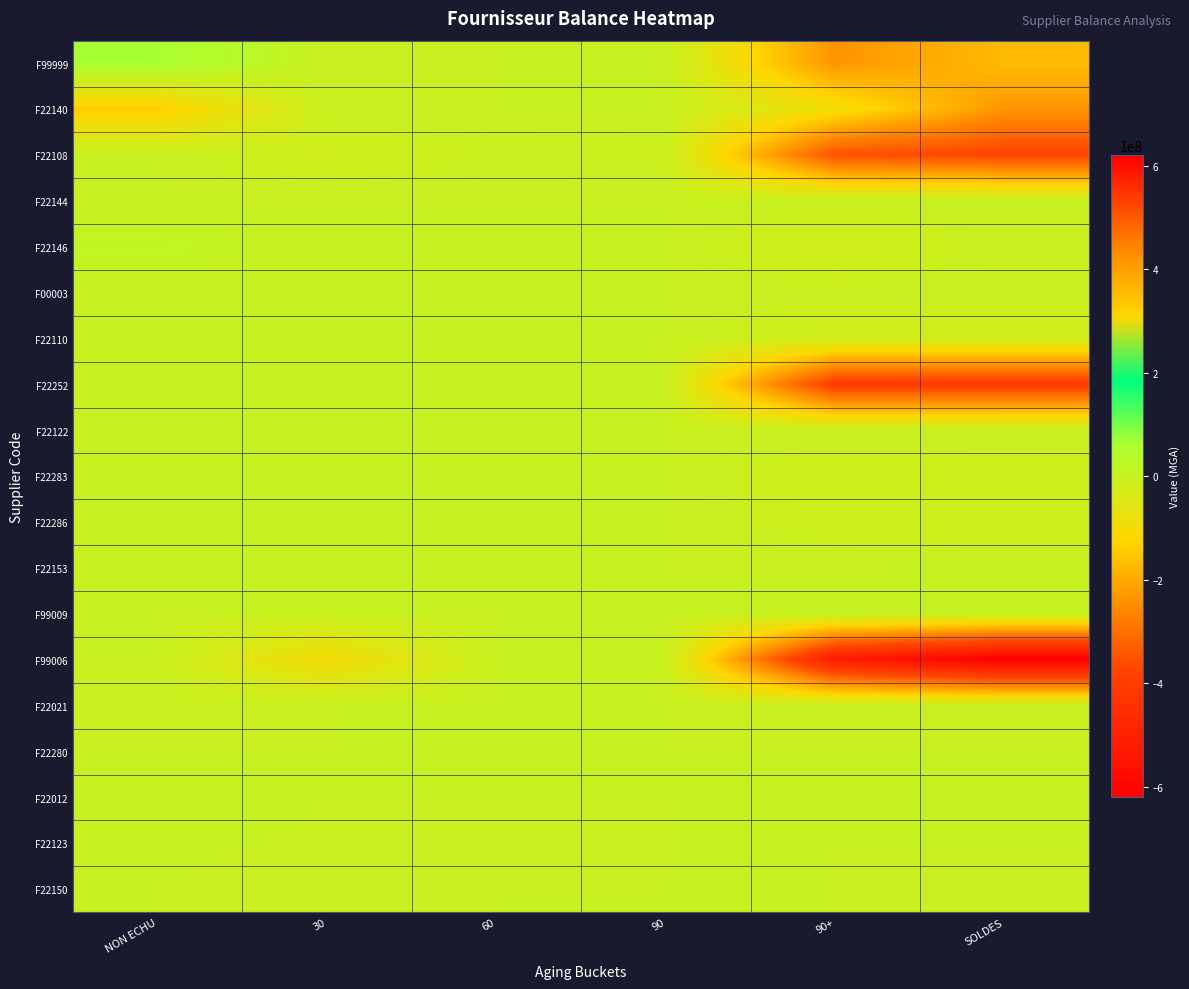

Reading right to left, what are all the values shown in this chart?

F99999: SOLDES=-170965109.0	90+=-235969600.0	90=0.0	60=0.0	30=-786998.0	NON ECHU=65791489.0
F22140: SOLDES=-234600138.2	90+=-93285000.0	90=0.0	60=0.0	30=0.0	NON ECHU=-141315138.2
F22108: SOLDES=-374467478.0	90+=-348688590.0	90=-6342020.0	60=-3476868.0	30=-15960000.0	NON ECHU=0.0
F22144: SOLDES=-200000.0	90+=-1100000.0	90=0.0	60=0.0	30=0.0	NON ECHU=900000.0
F22146: SOLDES=-528000.0	90+=-19778000.0	90=0.0	60=0.0	30=0.0	NON ECHU=19250000.0
F00003: SOLDES=-750000.0	90+=-750000.0	90=0.0	60=0.0	30=0.0	NON ECHU=0.0
F22110: SOLDES=-18863578.1	90+=-18863578.1	90=0.0	60=0.0	30=0.0	NON ECHU=0.0
F22252: SOLDES=-400034650.0	90+=-400034650.0	90=0.0	60=0.0	30=0.0	NON ECHU=0.0
F22122: SOLDES=1911000.0	90+=-852000.0	90=0.0	60=0.0	30=0.0	NON ECHU=2763000.0
F22283: SOLDES=-13735978.2	90+=-13735978.2	90=0.0	60=0.0	30=0.0	NON ECHU=0.0
F22286: SOLDES=-9402972.8	90+=-9402972.8	90=0.0	60=0.0	30=0.0	NON ECHU=0.0
F22153: SOLDES=2084820.0	90+=-519750.0	90=0.0	60=0.0	30=0.0	NON ECHU=2604570.0
F99009: SOLDES=5645215.9	90+=5645215.9	90=0.0	60=0.0	30=0.0	NON ECHU=0.0
F99006: SOLDES=-620146839.4	90+=-516187837.7	90=0.0	60=0.0	30=-103959001.6	NON ECHU=0.0
F22021: SOLDES=-2600930.1	90+=-466779.7	90=0.0	60=0.0	30=0.0	NON ECHU=-2134150.4
F22280: SOLDES=-300000.0	90+=0.0	90=0.0	60=0.0	30=0.0	NON ECHU=-300000.0
F22012: SOLDES=3388120.0	90+=0.0	90=0.0	60=0.0	30=0.0	NON ECHU=3388120.0
F22123: SOLDES=0.0	90+=0.0	90=0.0	60=-524700.0	30=-524700.0	NON ECHU=1049400.0
F22150: SOLDES=-2400000.0	90+=0.0	90=0.0	60=0.0	30=-2400000.0	NON ECHU=0.0